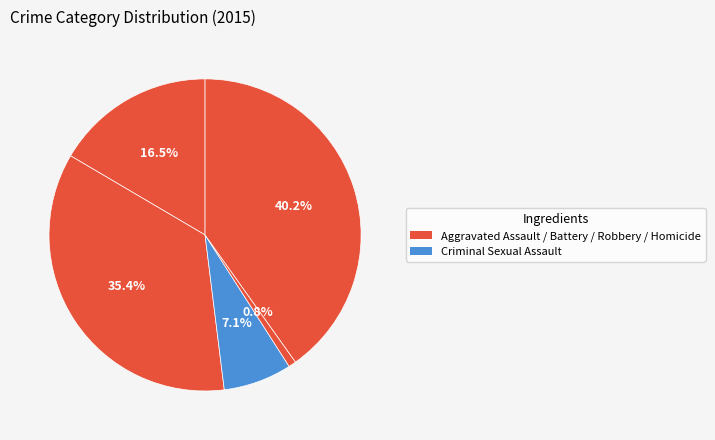

Count the number of slices in the pie.

5